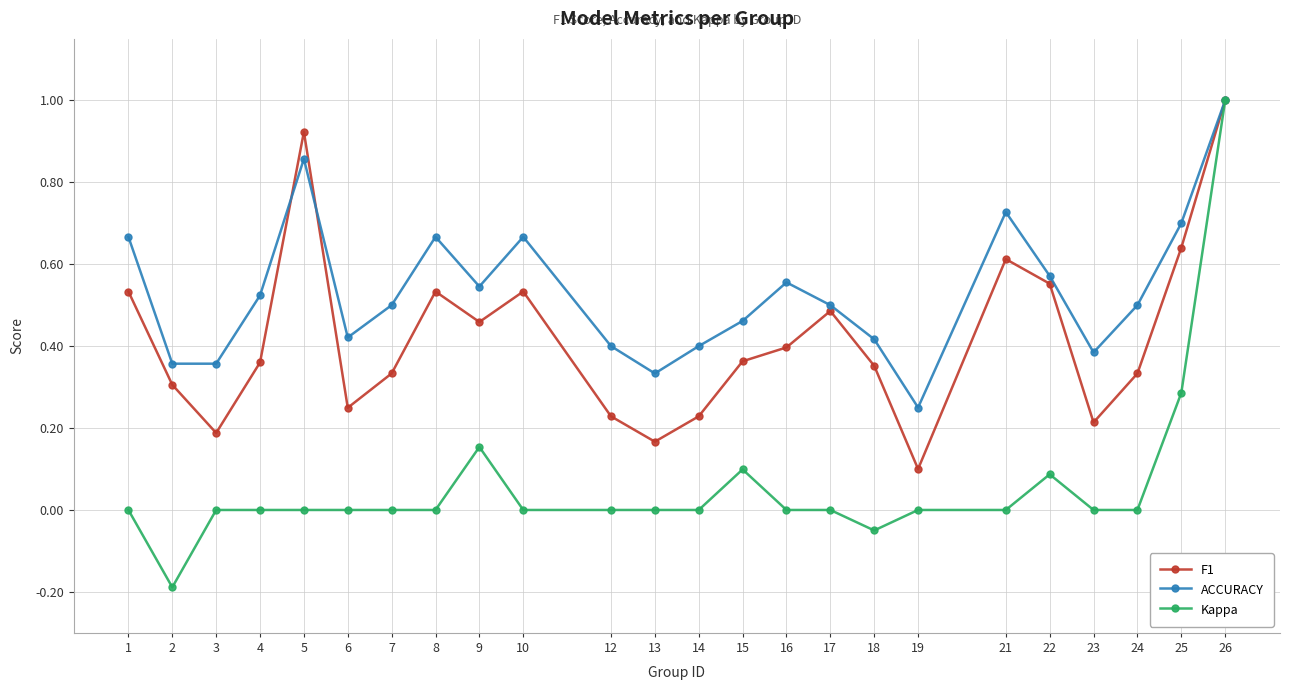

How many categories are shown in the chart?

24